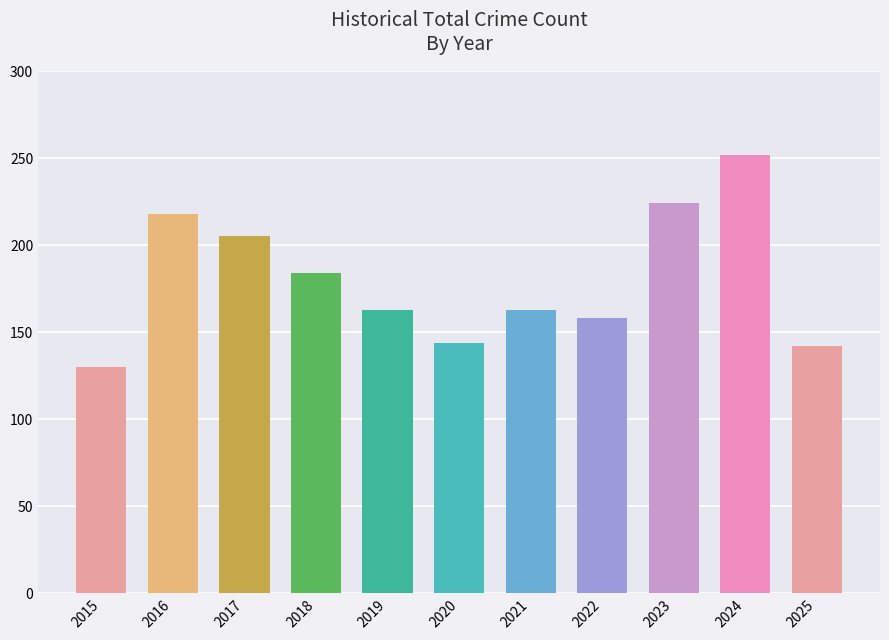

What is the value of the 7th bar from the left?

163